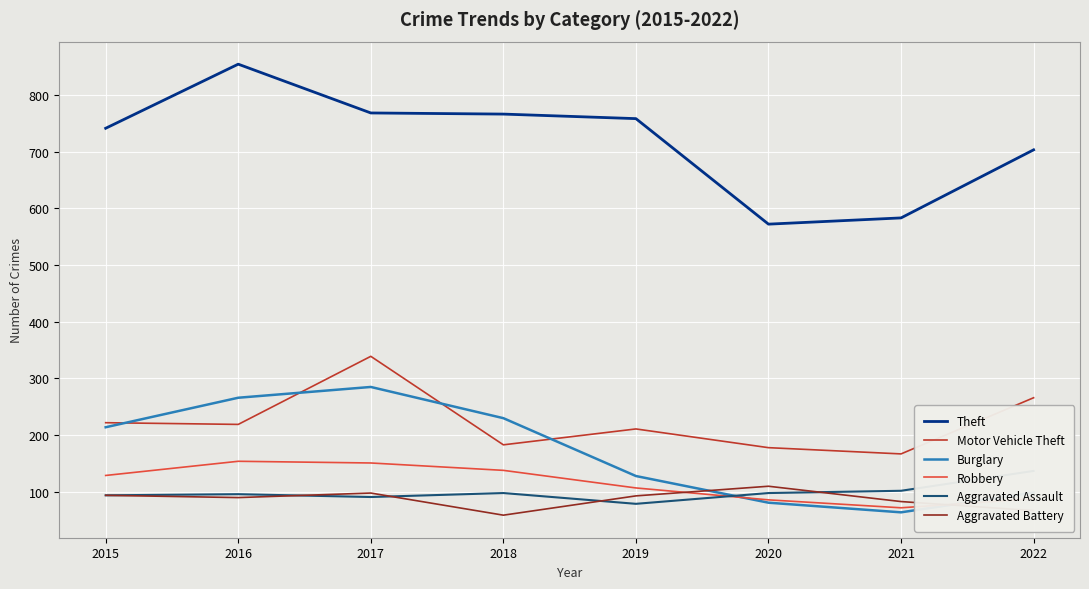

At which category is the sum across all series the highest?

2017